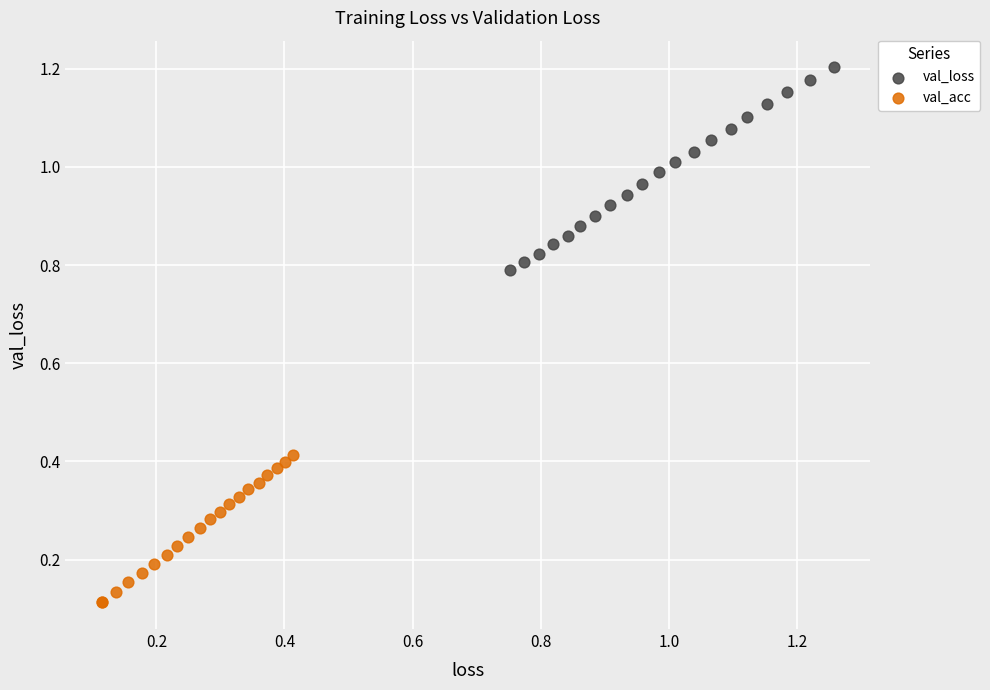

Which series reaches the minimum Y coordinate?

val_acc